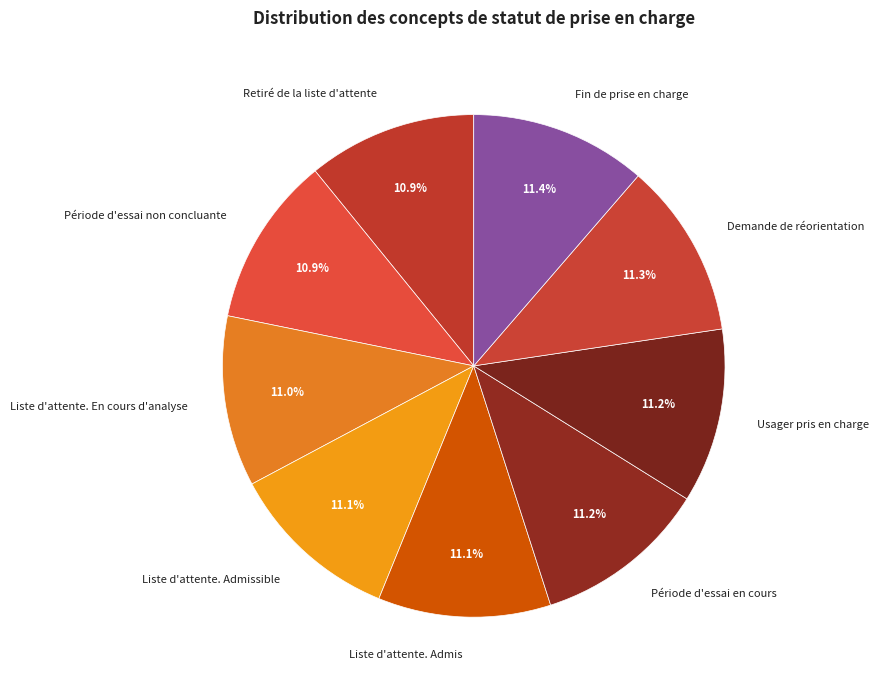

What is the ratio of the value at Usager pris en charge to the value at Période d'essai en cours?

1.0